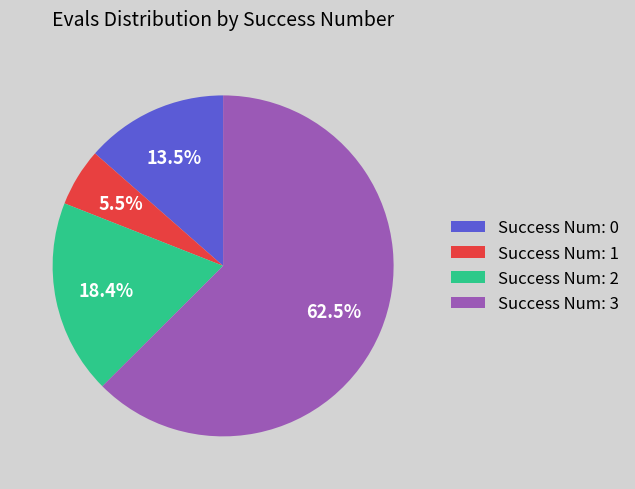

What portion of the pie excludes Success Num: 0?

86.5%